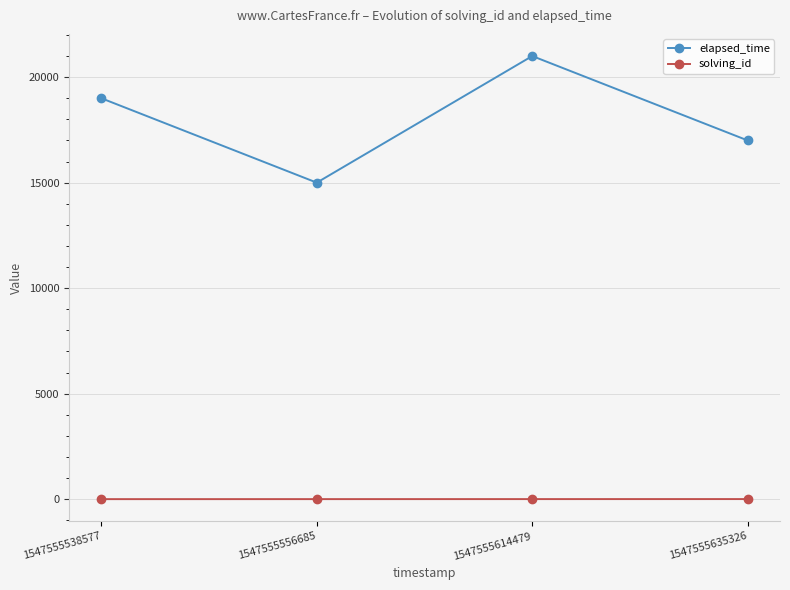

What is the sum of all elapsed_time values?

72000